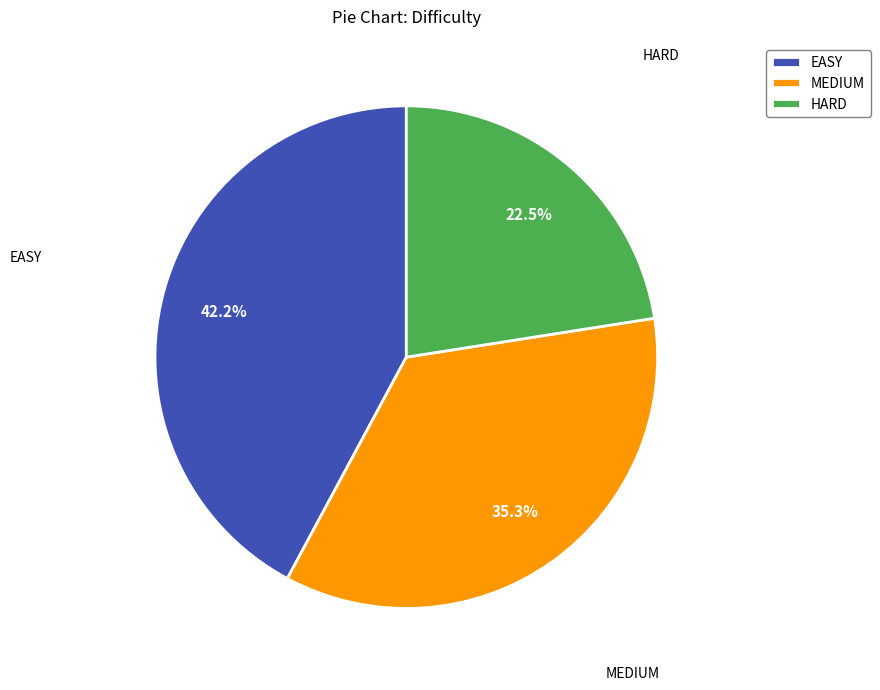

What percentage is NOT represented by HARD?

77.5%